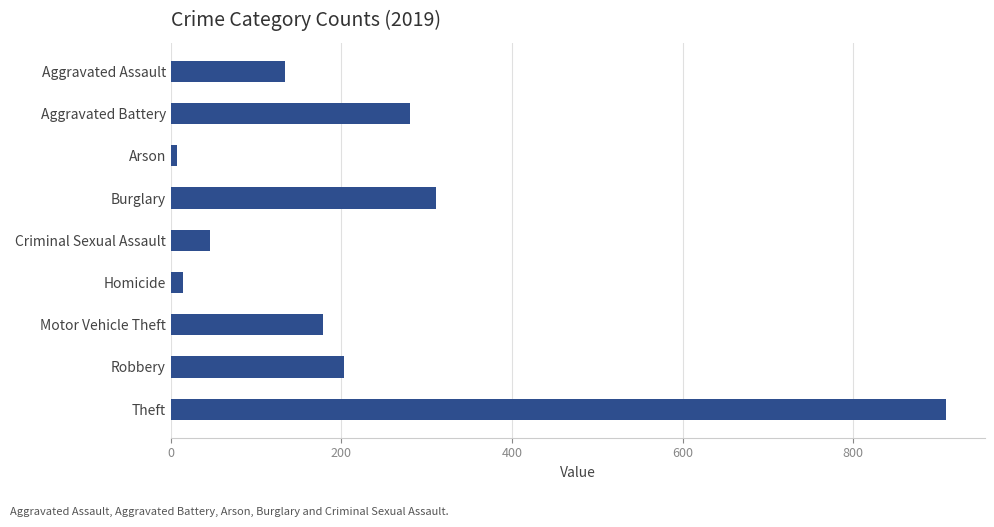

The chart shows a value of 131 at Burglary. True or false?

False